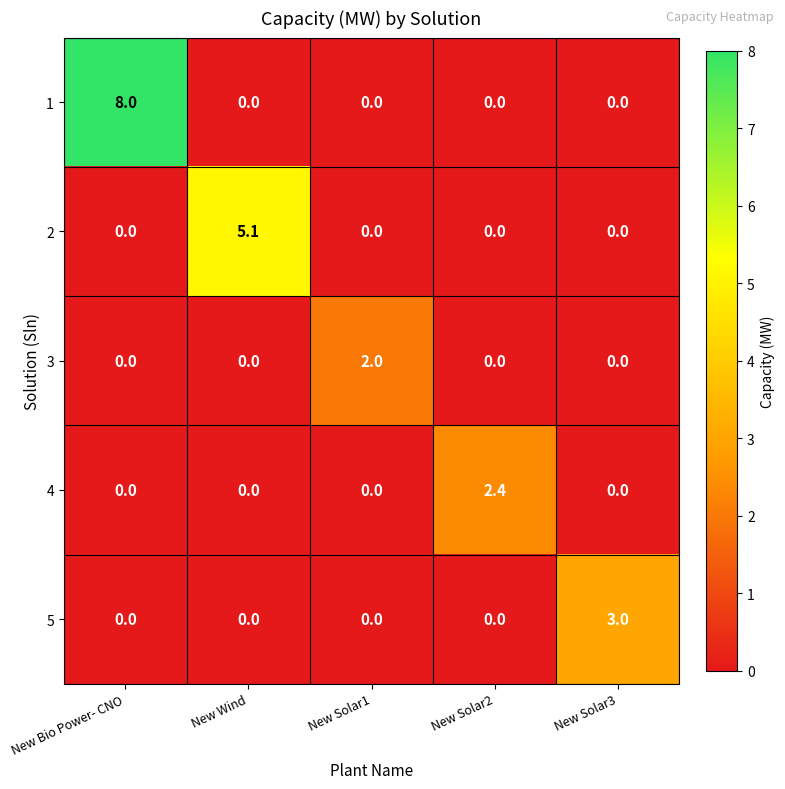

Between New Bio Power- CNO and New Solar1, which series saw the biggest shift?

1